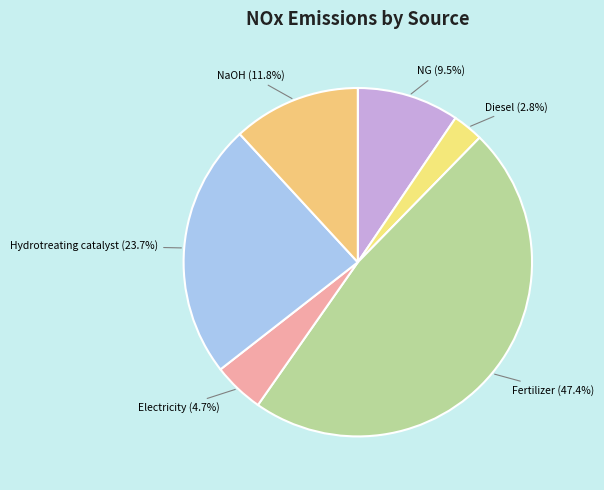

Which has a higher value, Fertilizer or Diesel?

Fertilizer